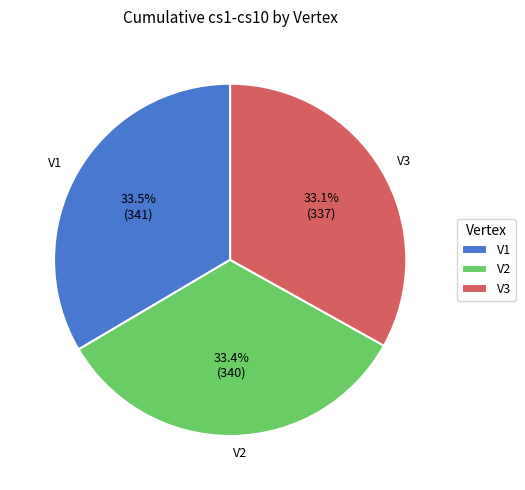

What percentage is the V3 slice, to the nearest percent?

33%